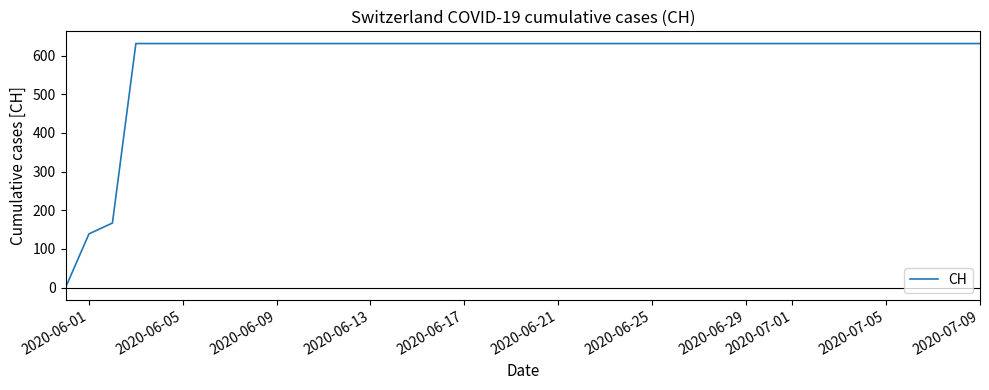

Reading left to right, extract all data points from this chart.

0	139	167	631	631	631	631	631	631	631	631	631	631	631	631	631	631	631	631	631	631	631	631	631	631	631	631	631	631	631	631	631	631	631	631	631	631	631	631	631